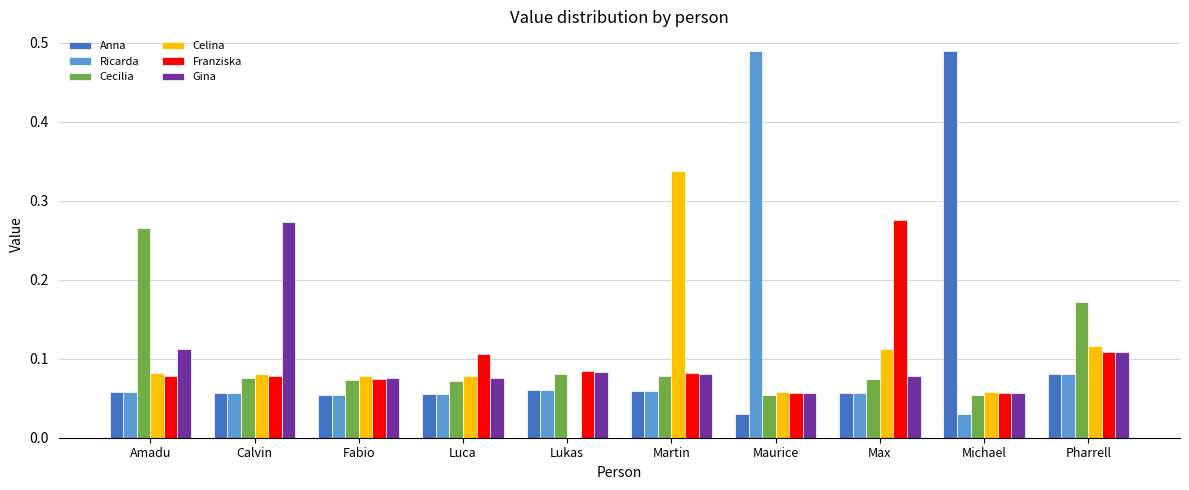

Which series changed the most between Luca and Max?

Franziska